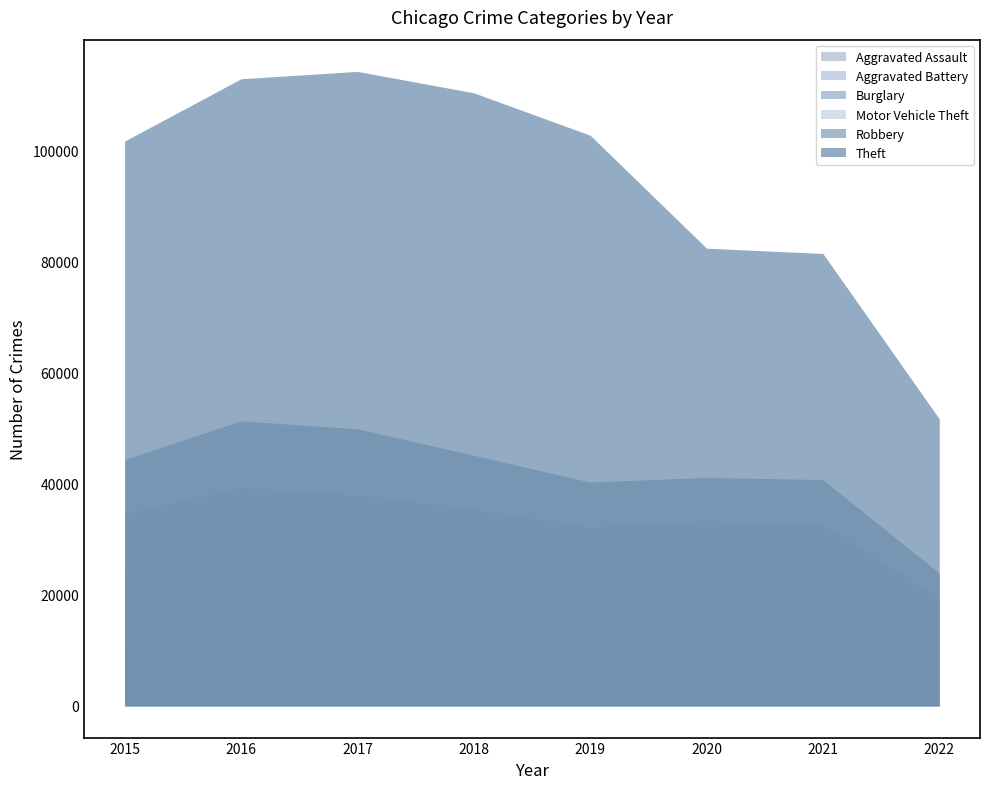

What is the difference between the Burglary values at 2021 and 2015?

2437